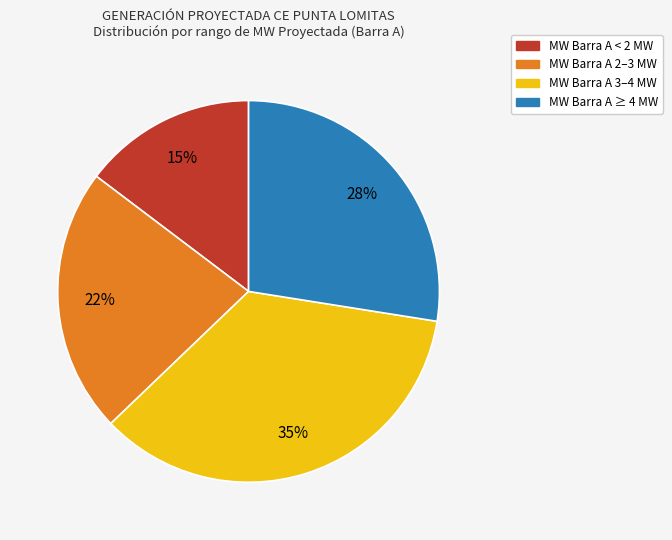

Combined, do MW Barra A 3–4 MW and MW Barra A 2–3 MW account for over 50%?

Yes